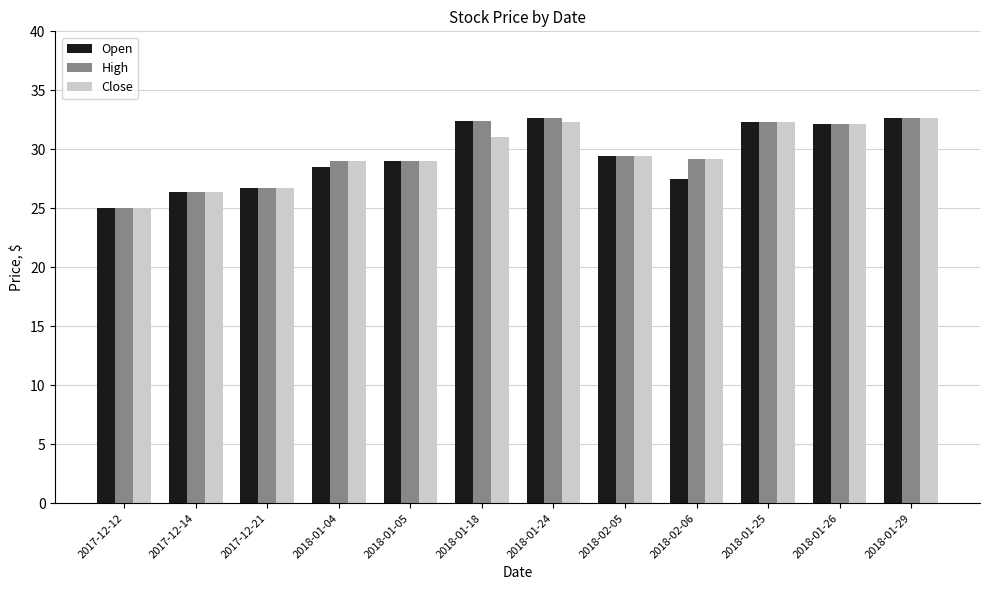

What is the sum of all High values?

356.9